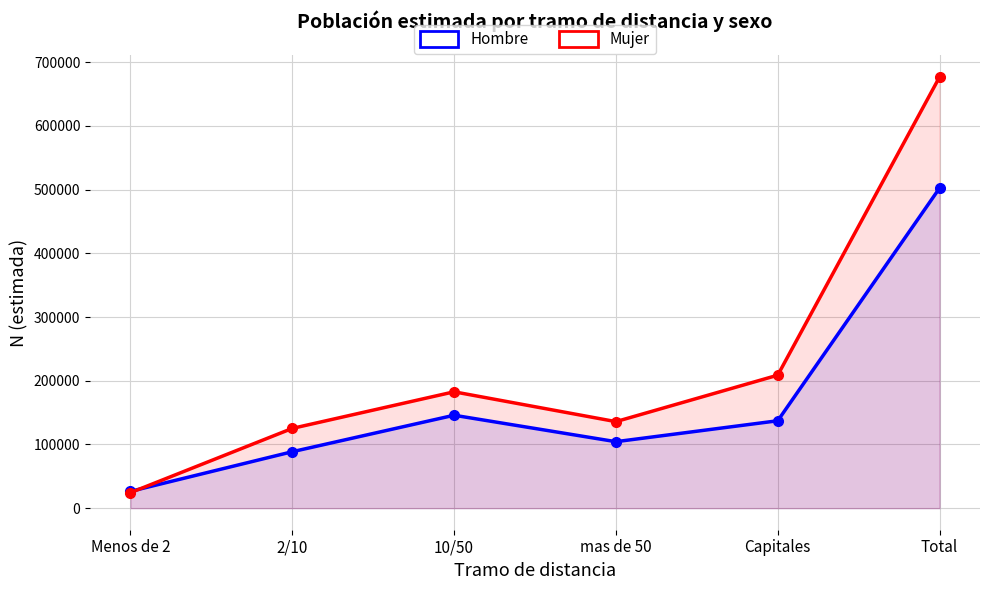

What is the difference between the Mujer values at 2/10 and Menos de 2?

100886